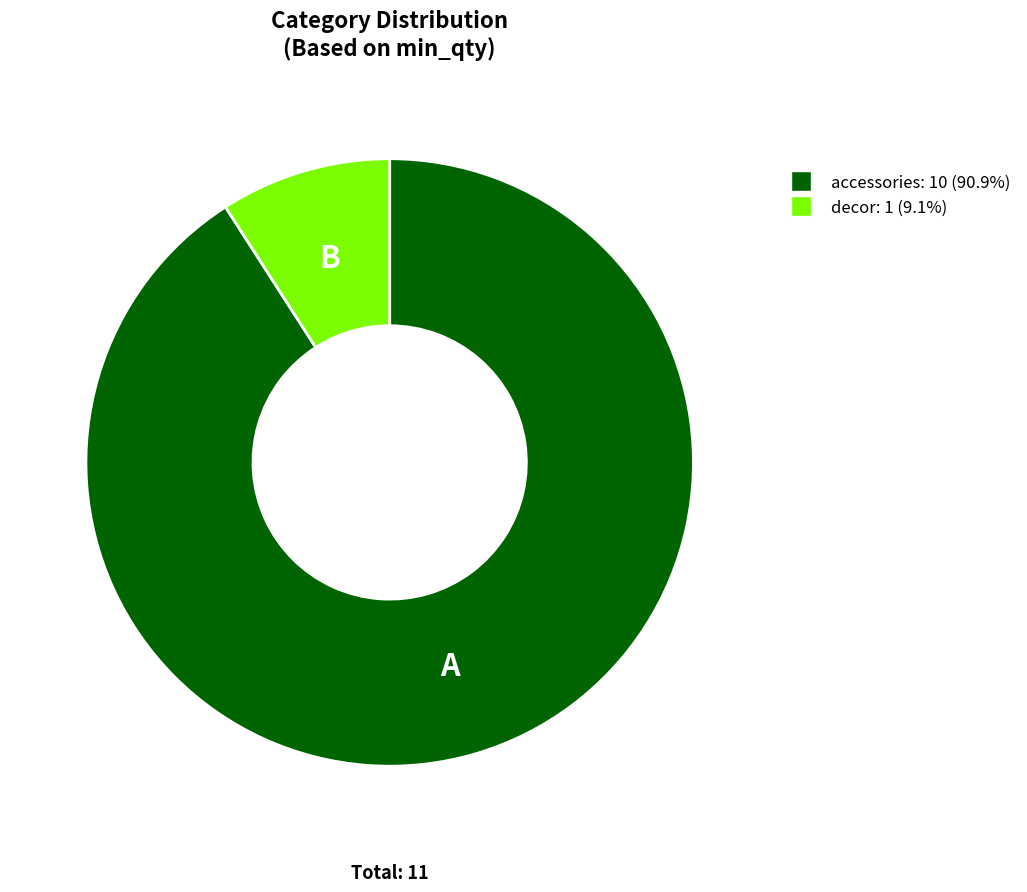

Combined, do accessories: 10 (90.9%) and decor: 1 (9.1%) account for over 50%?

Yes